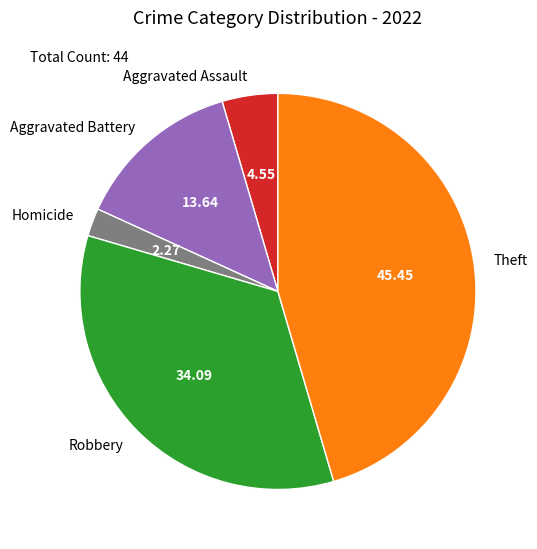

Do Aggravated Battery and Aggravated Assault together represent more than half of the pie?

No